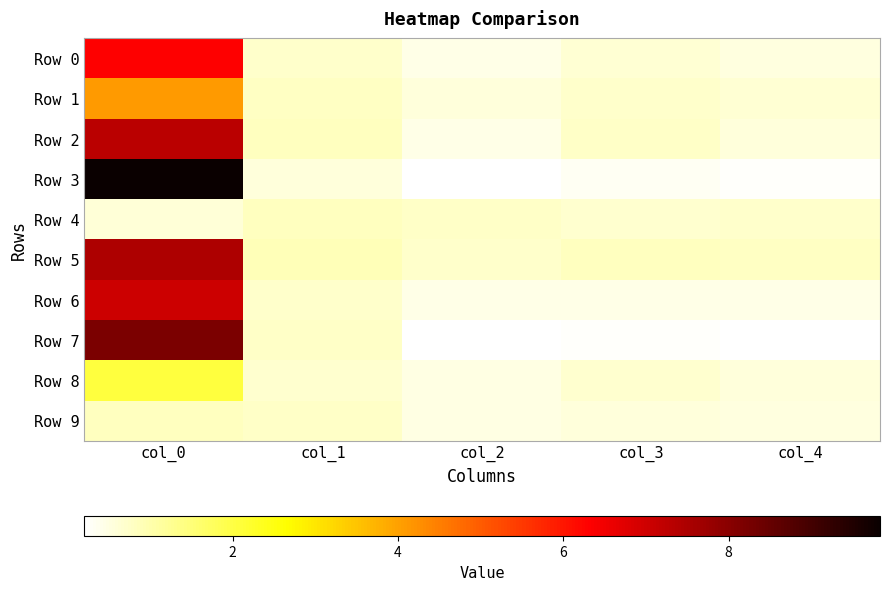

What is the spread (max minus min) of values at col_1?

0.3